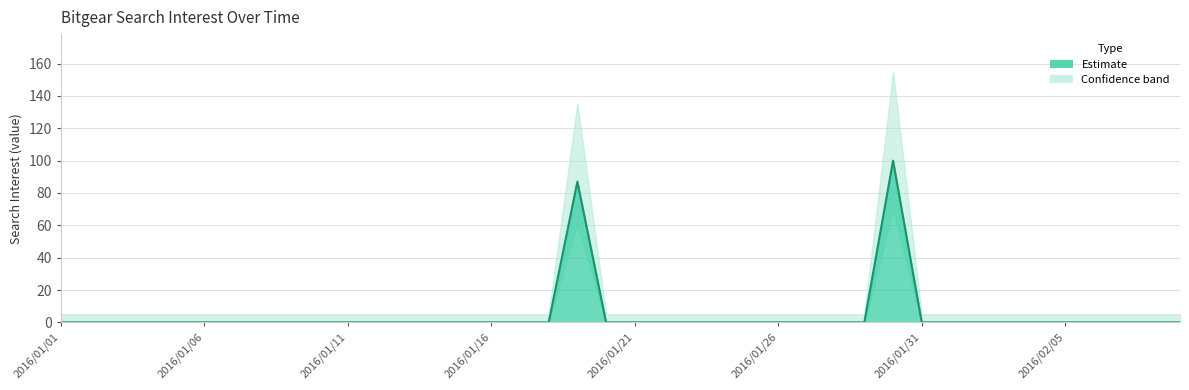

What is the difference between the maximum and second lowest values?

100